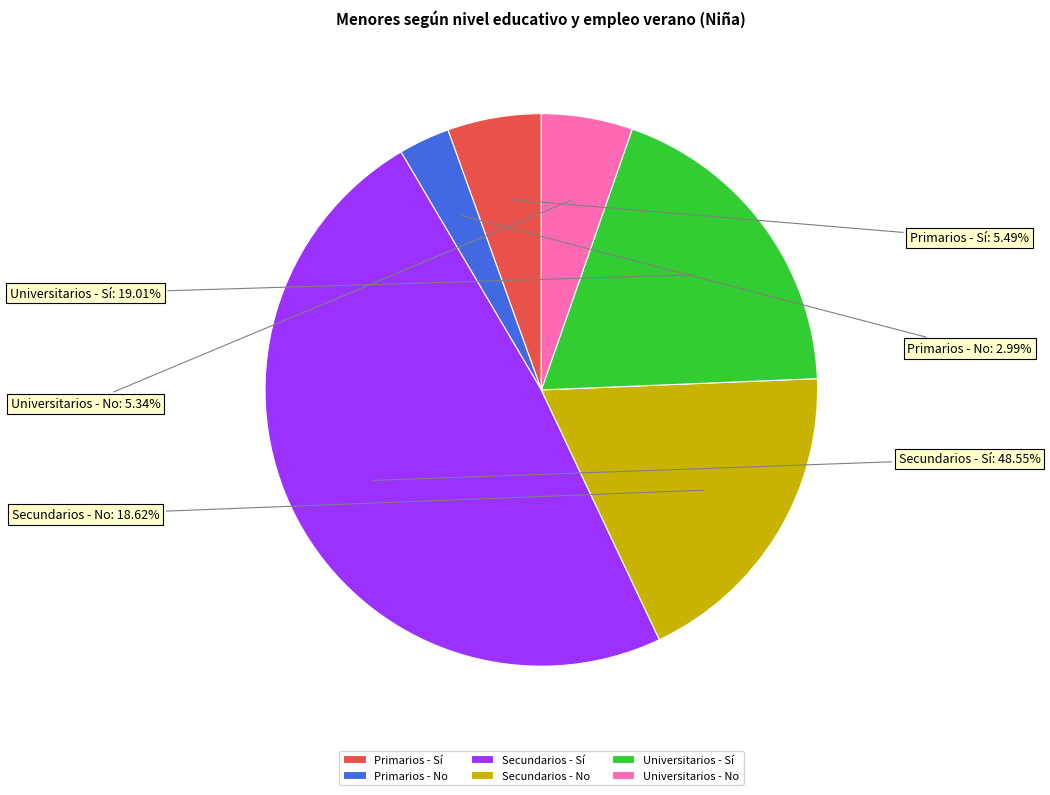

Which slice is the largest?

Secundarios - Sí